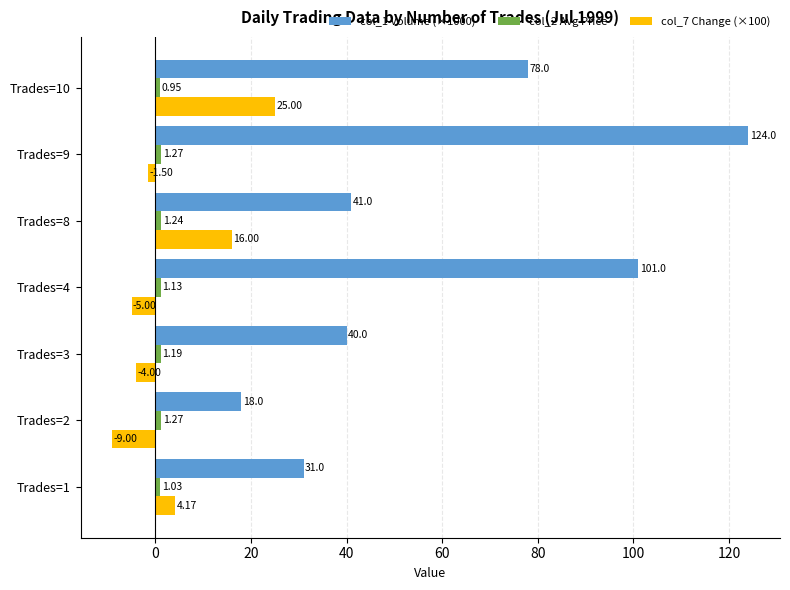

At how many categories does at least one series exceed 2?

7